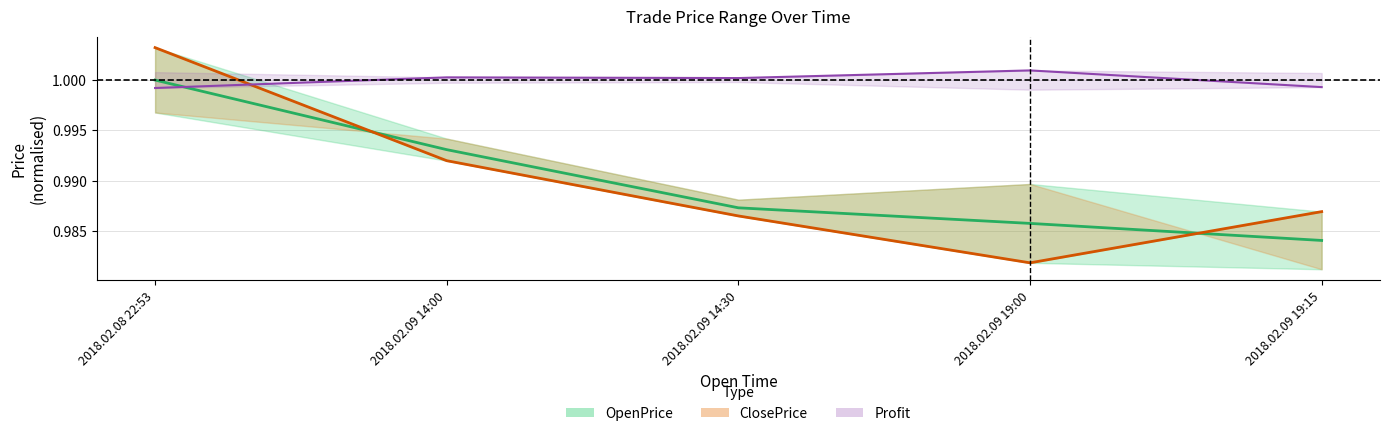

What is the label of the 2nd point from the right?

2018.02.09 19:00